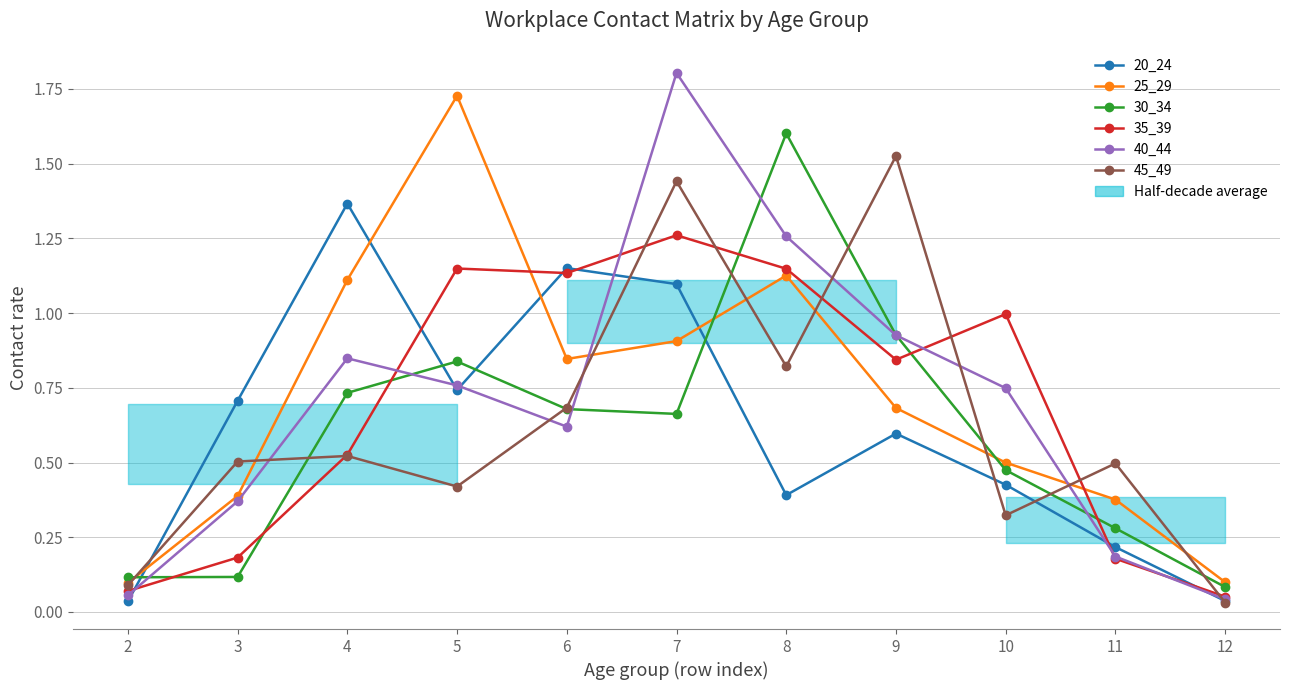

At which category does 20_24 reach its first local valley?

5